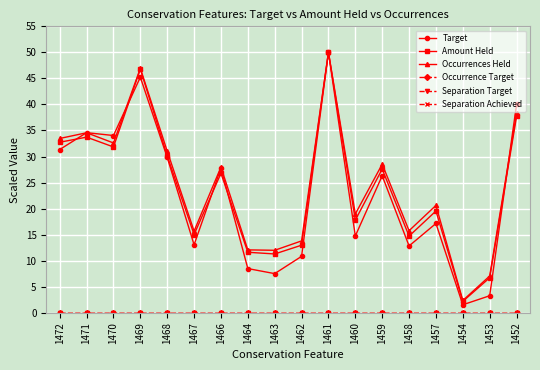

Is it true that Separation Achieved equals 0.0 at 1467?

True